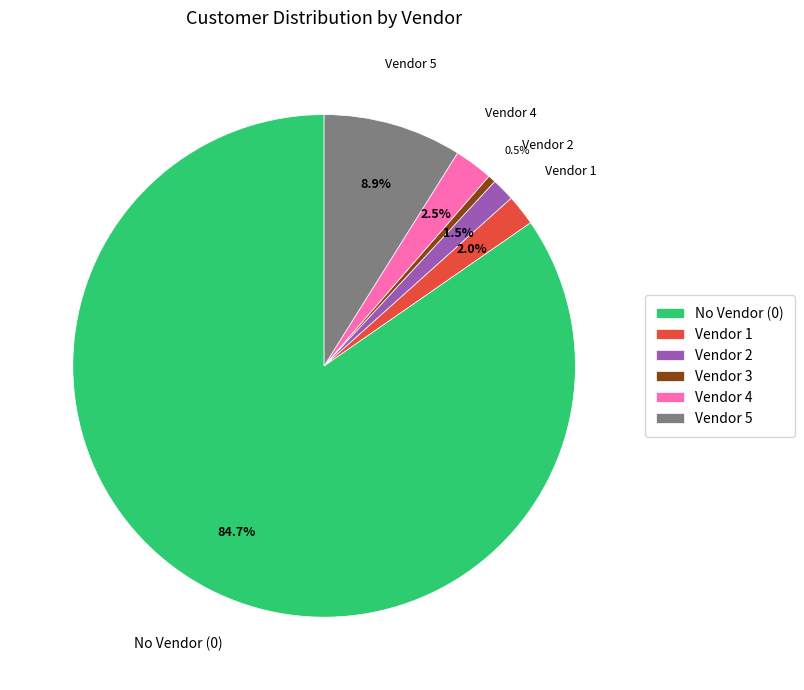

Is there a majority slice in this chart?

Yes